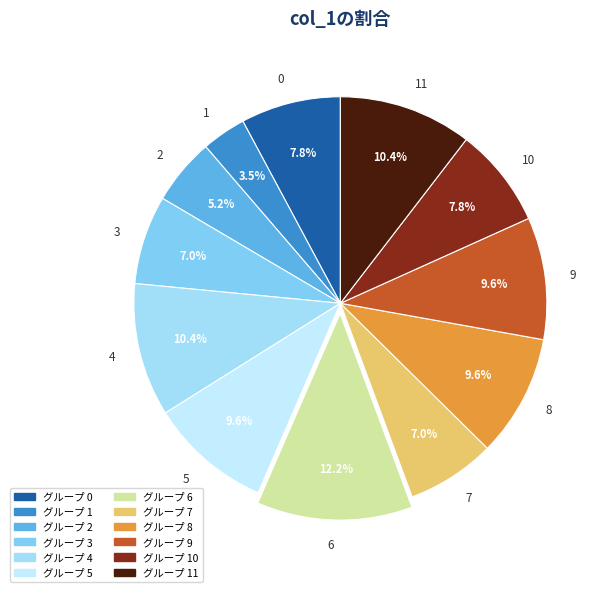

To the nearest percent, what is the combined percentage of 7 and 9?

17%